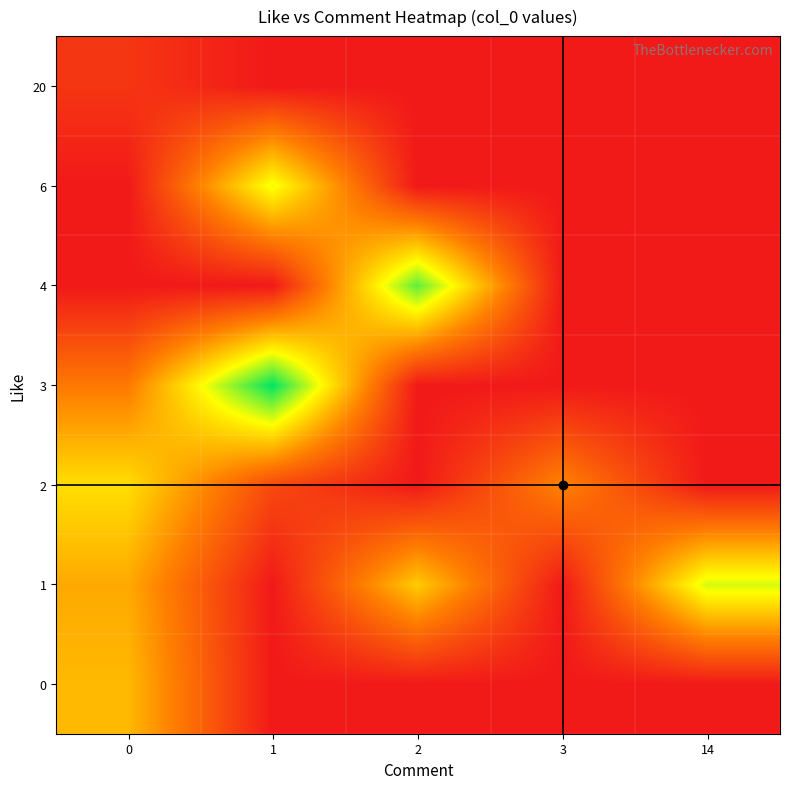

Which series has the largest range (max minus min)?

3